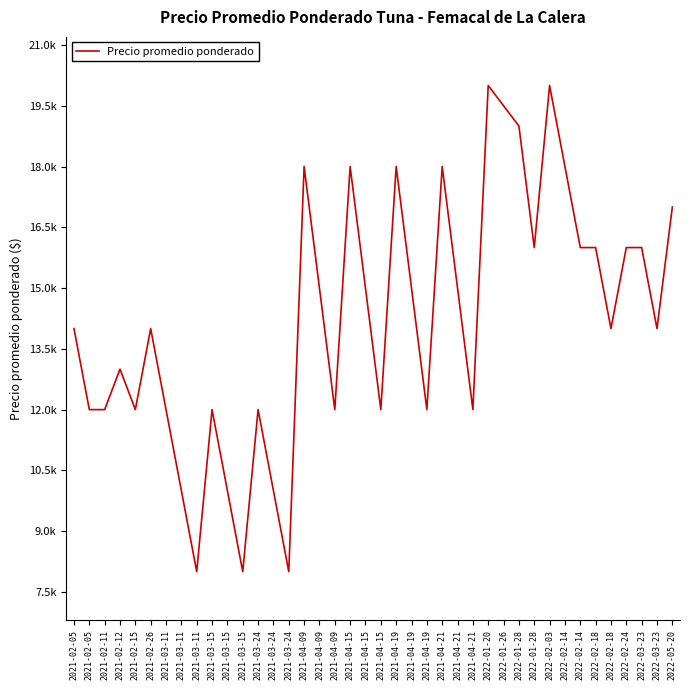

What is the value of the 16th point from the left?

18000